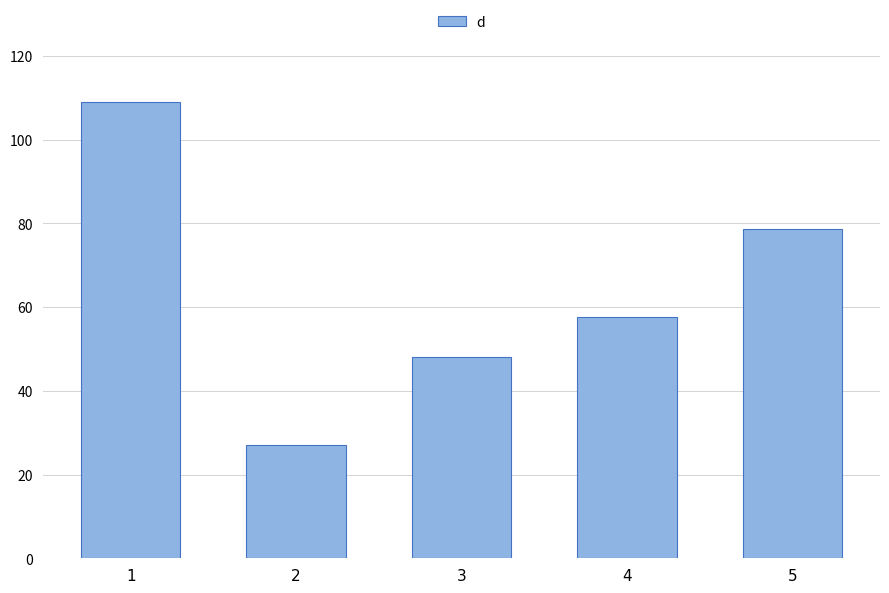

Is it true that the value at 2 is 18.0?

False